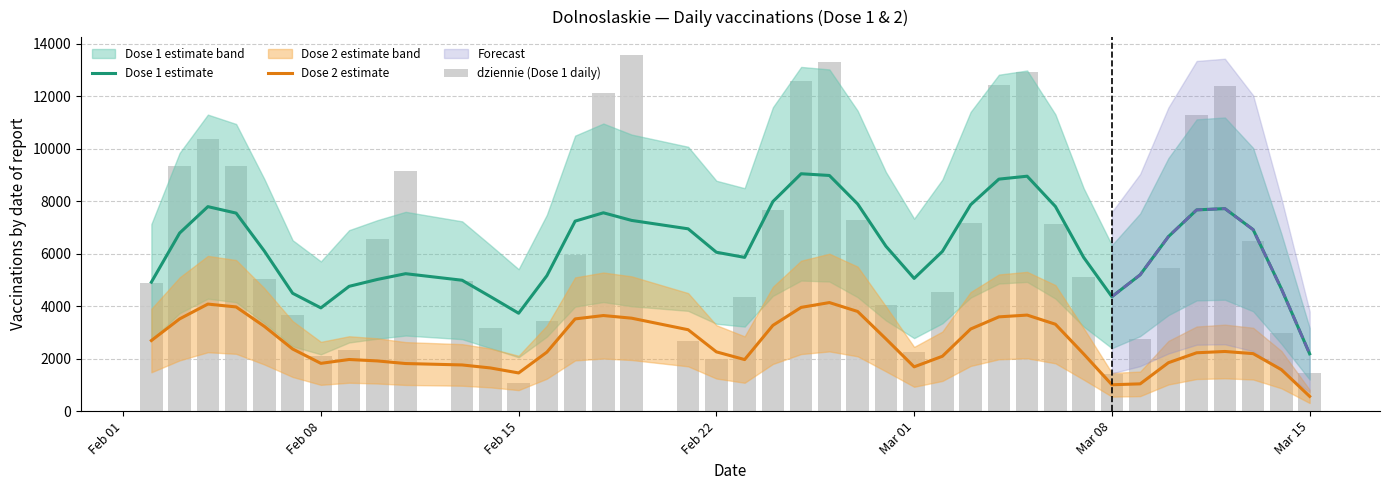

Rank the series by their maximum value, from lowest to highest.

Dose 2 estimate, Dose 1 estimate, dziennie (Dose 1 daily)